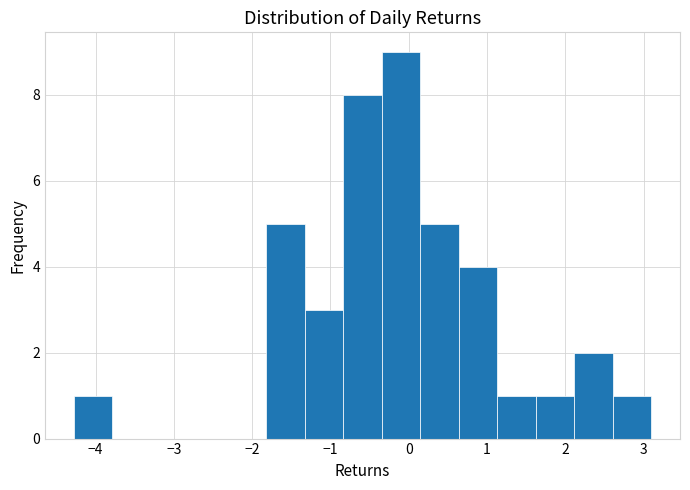

Reading left to right, transcribe this chart: for each bar, give the range it covers on the x-axis and its height. Neither the bar edges nor the heights are printed on the chart, so give them approximately, as read against the axes.

-4.3 to -3.8: 1
-3.8 to -3.3: 0
-3.3 to -2.8: 0
-2.8 to -2.3: 0
-2.3 to -1.8: 0
-1.8 to -1.3: 5
-1.3 to -0.8: 3
-0.8 to -0.3: 8
-0.3 to 0.1: 9
0.1 to 0.6: 5
0.6 to 1.1: 4
1.1 to 1.6: 1
1.6 to 2.1: 1
2.1 to 2.6: 2
2.6 to 3.1: 1